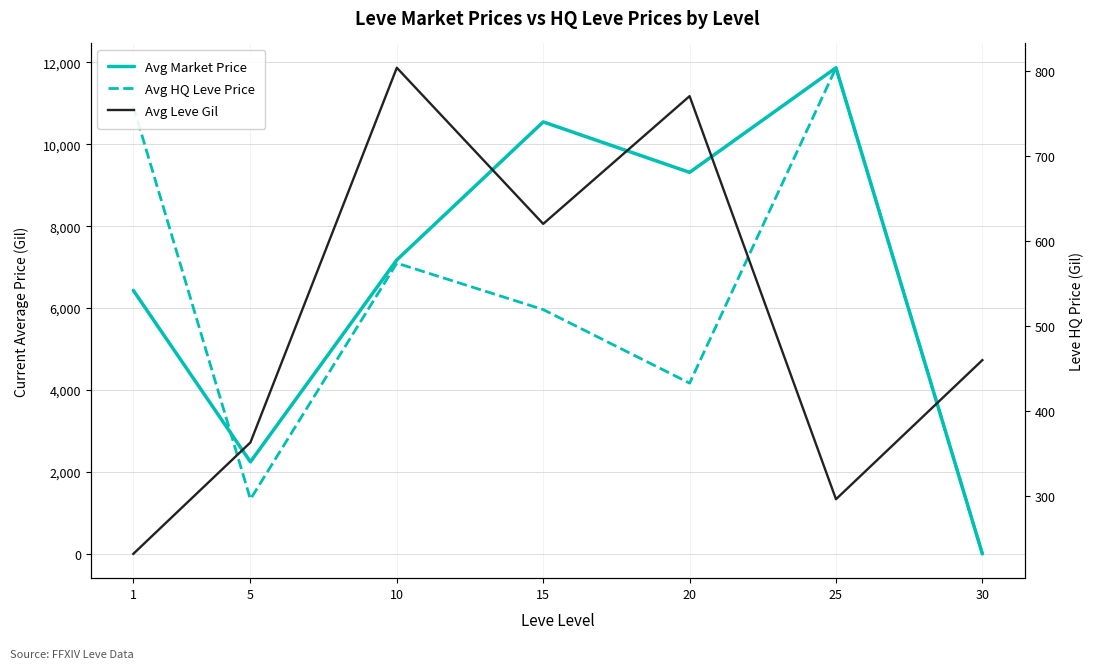

What is the difference between the maximum and minimum values in the Avg HQ Leve Price series?

11864.7